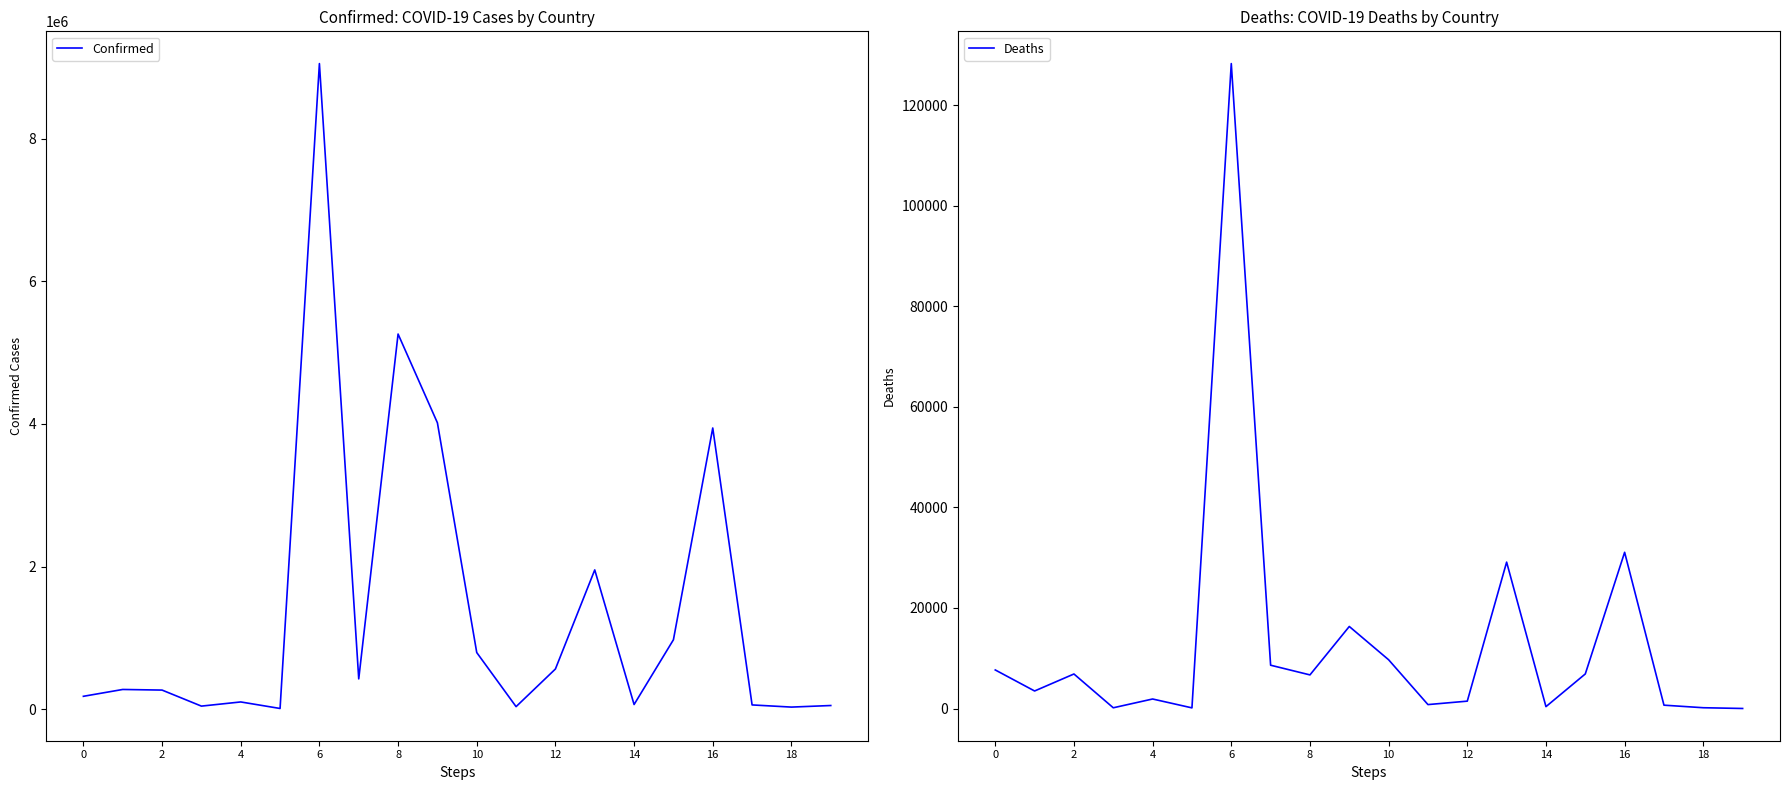

The value of Deaths at 6 is 42748. True or false?

False